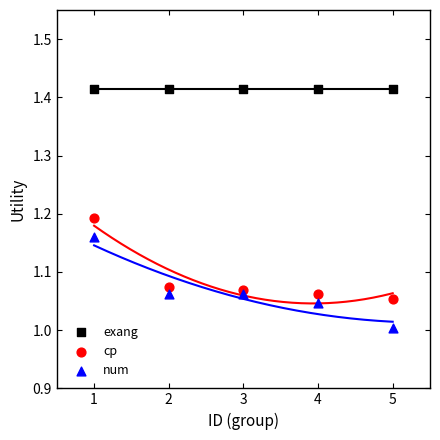

Which series reaches the minimum Y coordinate?

num